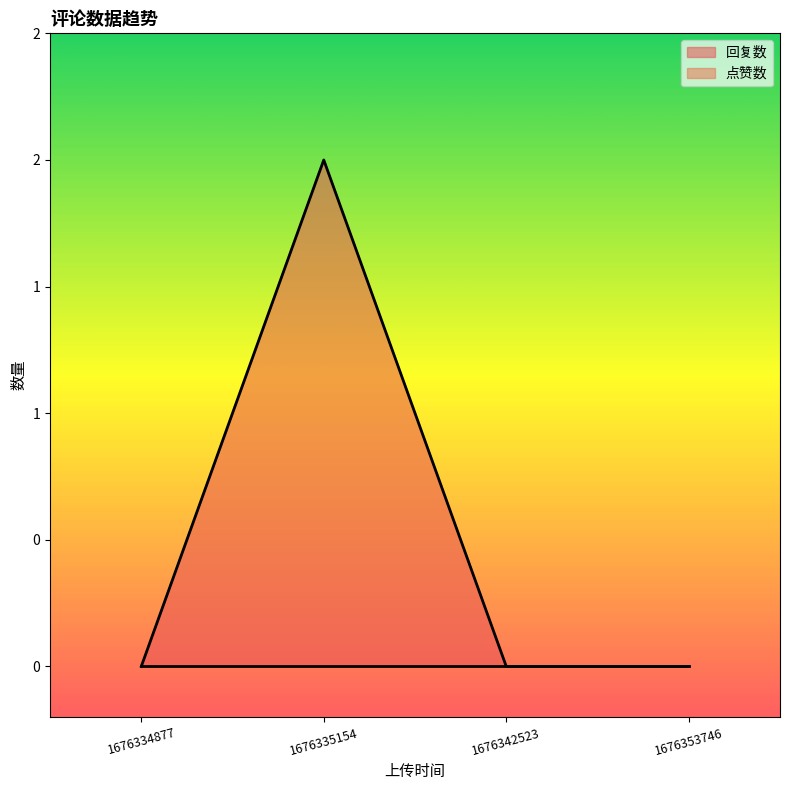

Reading left to right, transcribe all the data shown in this chart.

1676334877=0	1676335154=2	1676342523=0	1676353746=0